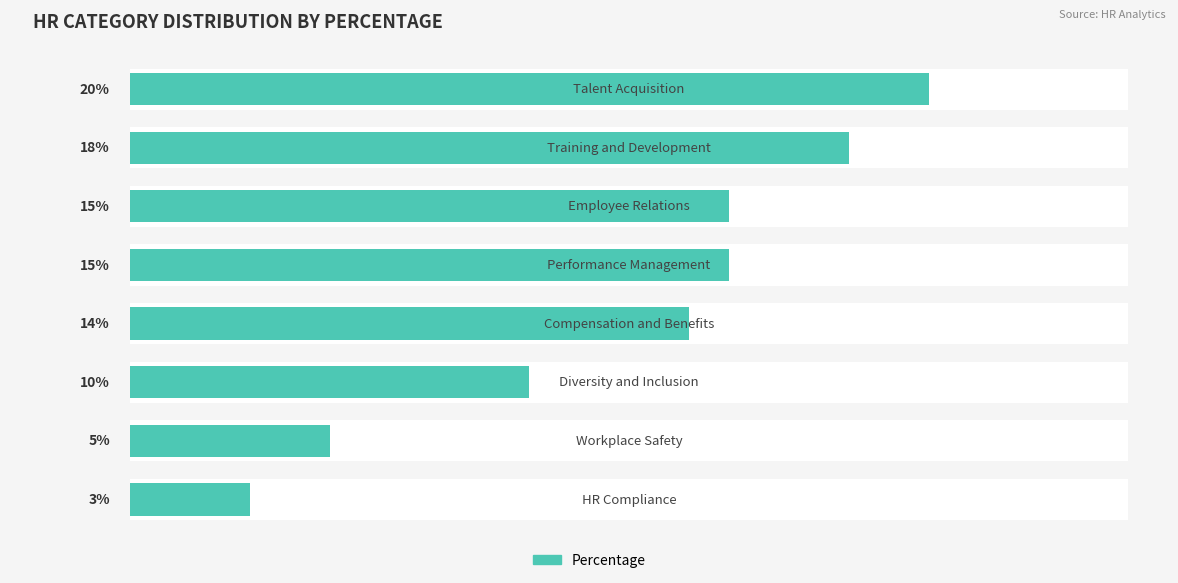

Does the chart contain stacked bars?

No